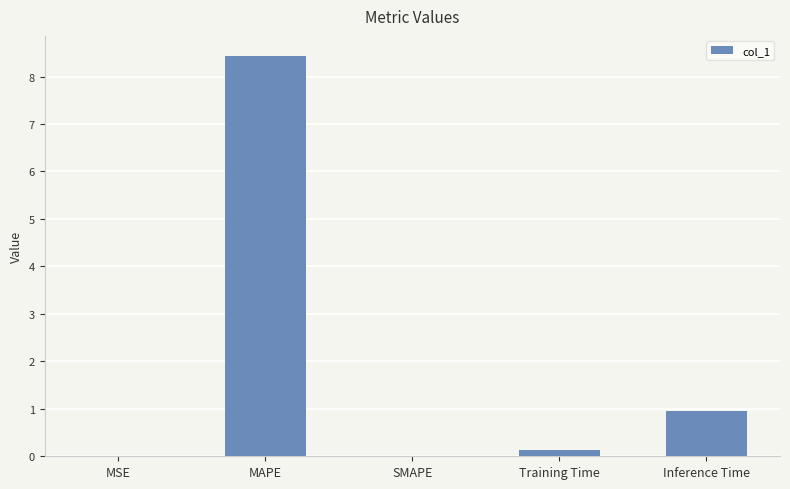

The value at Inference Time is 0.5. True or false?

False